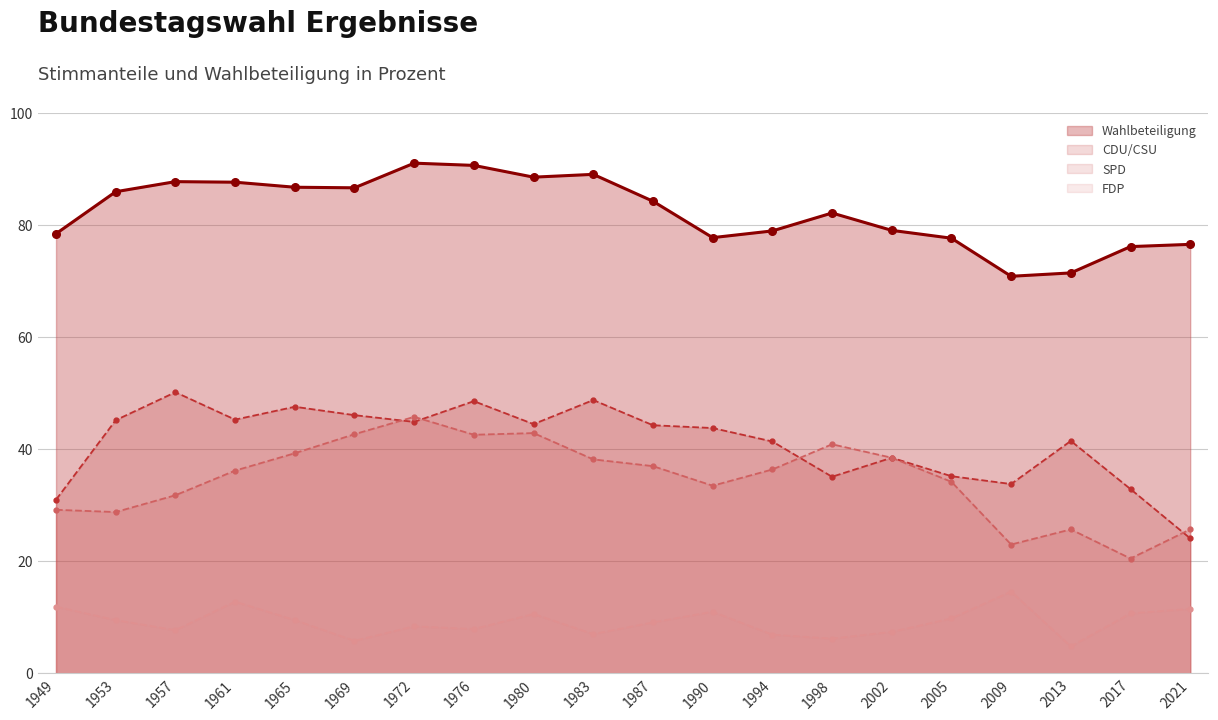

True or false: Wahlbeteiligung and FDP cross at least once.

False